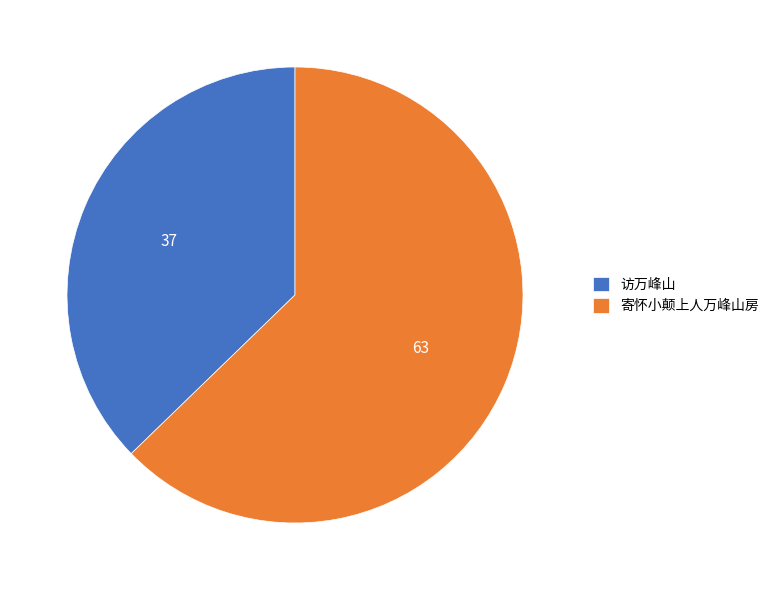

The 访万峰山 slice represents 44% of the pie. True or false?

False